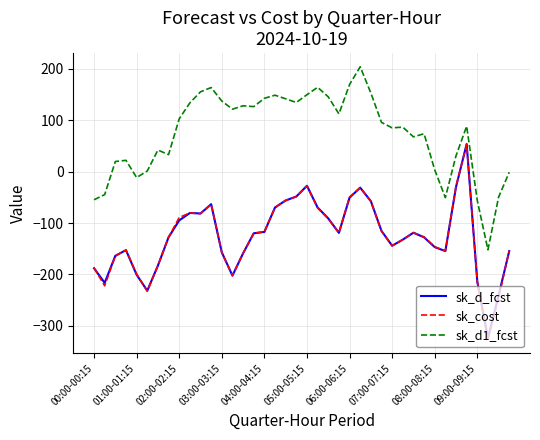

Which series has the largest range (max minus min)?

sk_cost